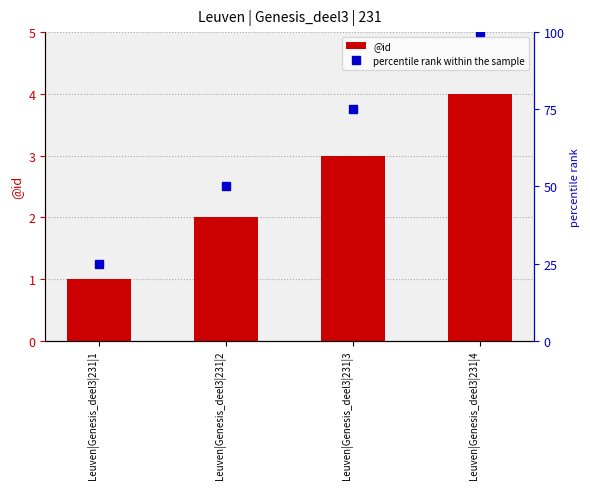

Which series changed the most between Leuven|Genesis_deel3|231|1 and Leuven|Genesis_deel3|231|4?

percentile rank within the sample